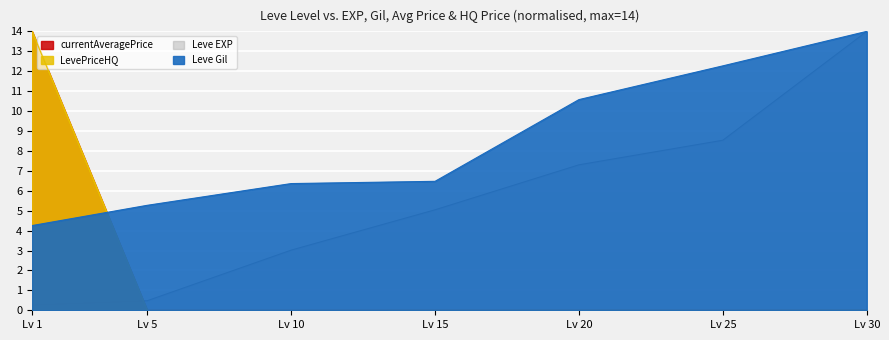

Between Lv 1 and Lv 15, which is larger?

Lv 15